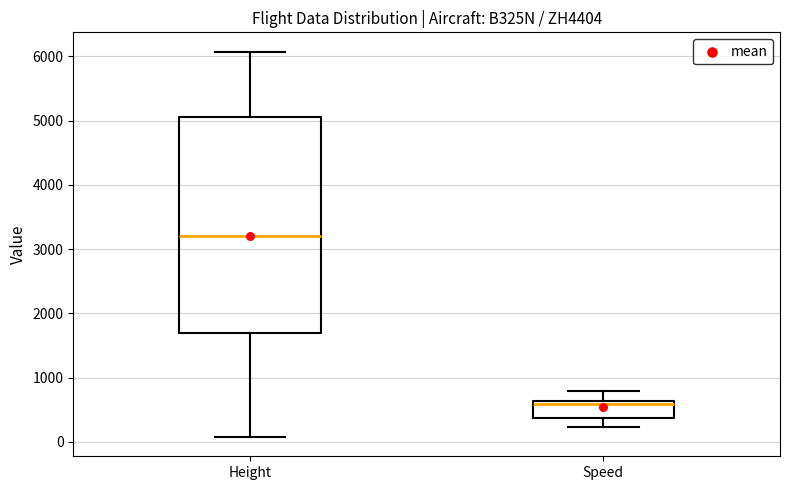

Which box's median line is the lowest?

Speed